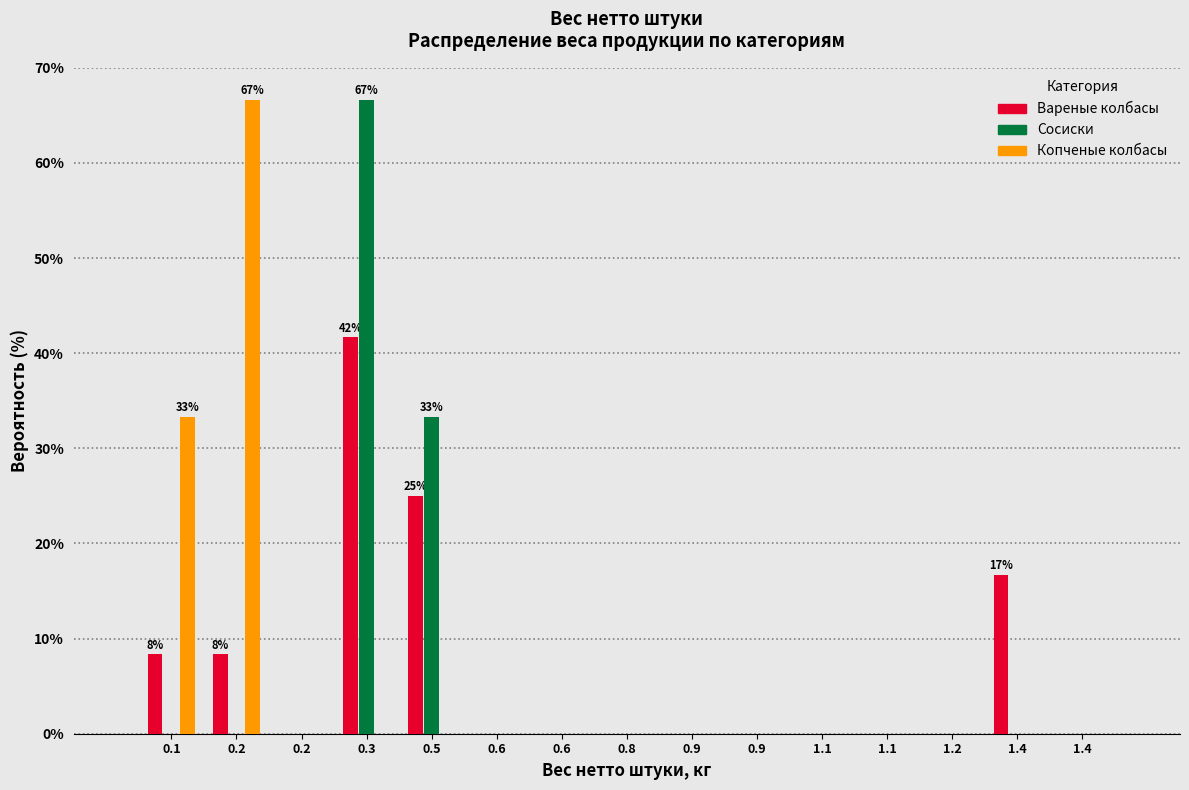

What are all the series names shown in the legend?

Вареные колбасы, Сосиски, Копченые колбасы